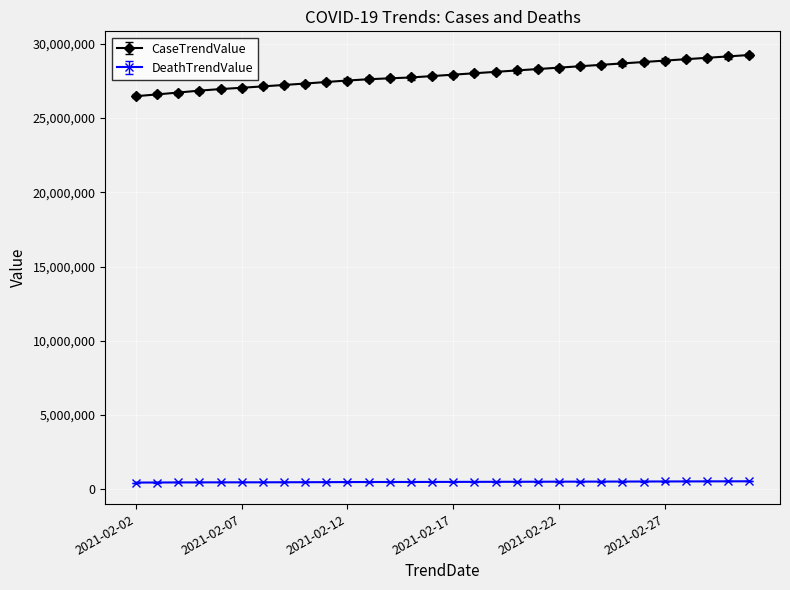

Which series has the largest total across all categories?

CaseTrendValue